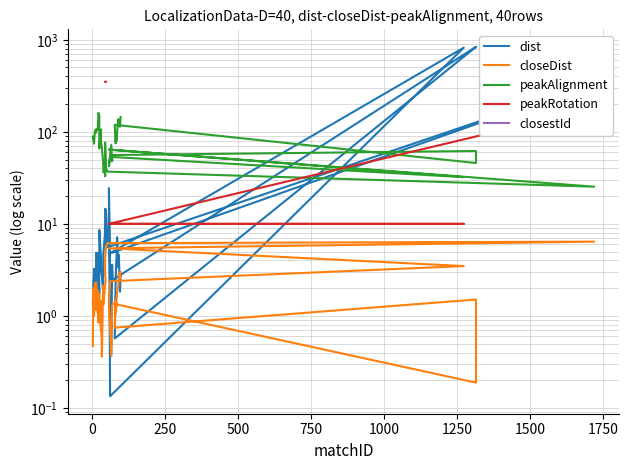

True or false: closestId and peakRotation intersect in this chart.

False